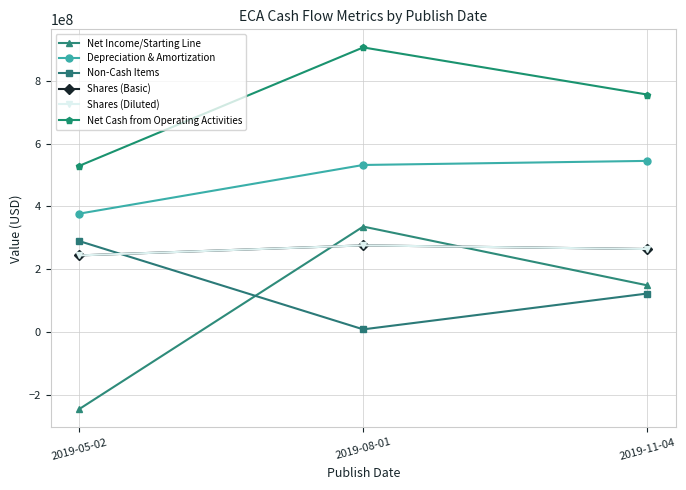

List the labels in order of Shares (Diluted) value, smallest first.

2019-05-02, 2019-11-04, 2019-08-01